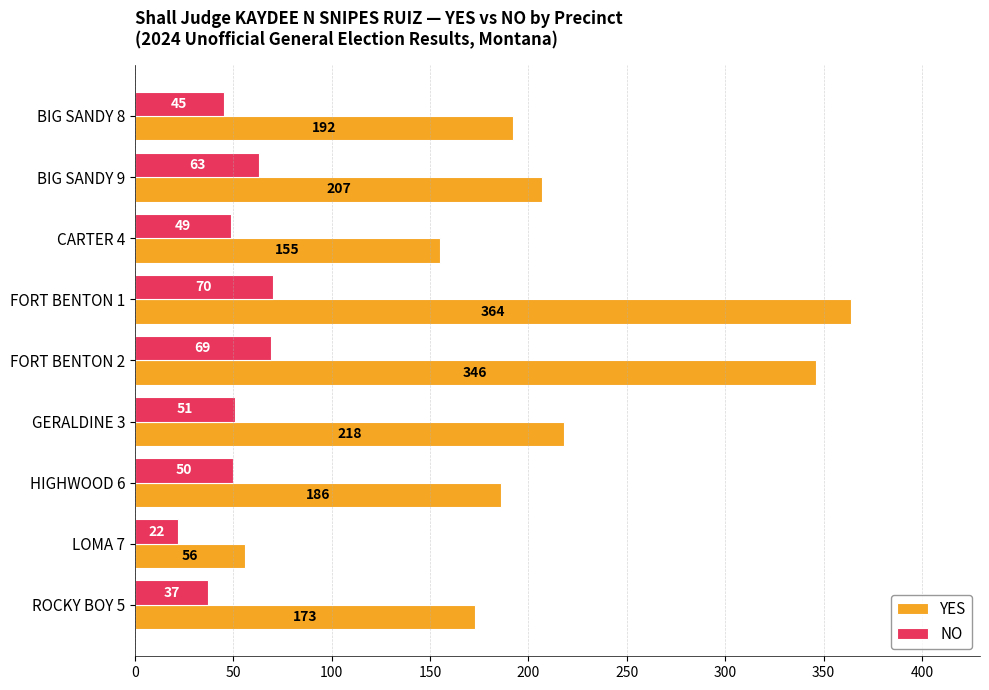

What is the minimum value shown in the chart?

22